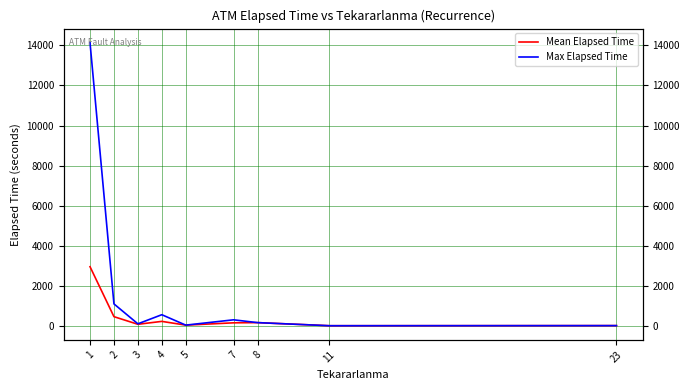

Between 11 and 7, which is larger?

7